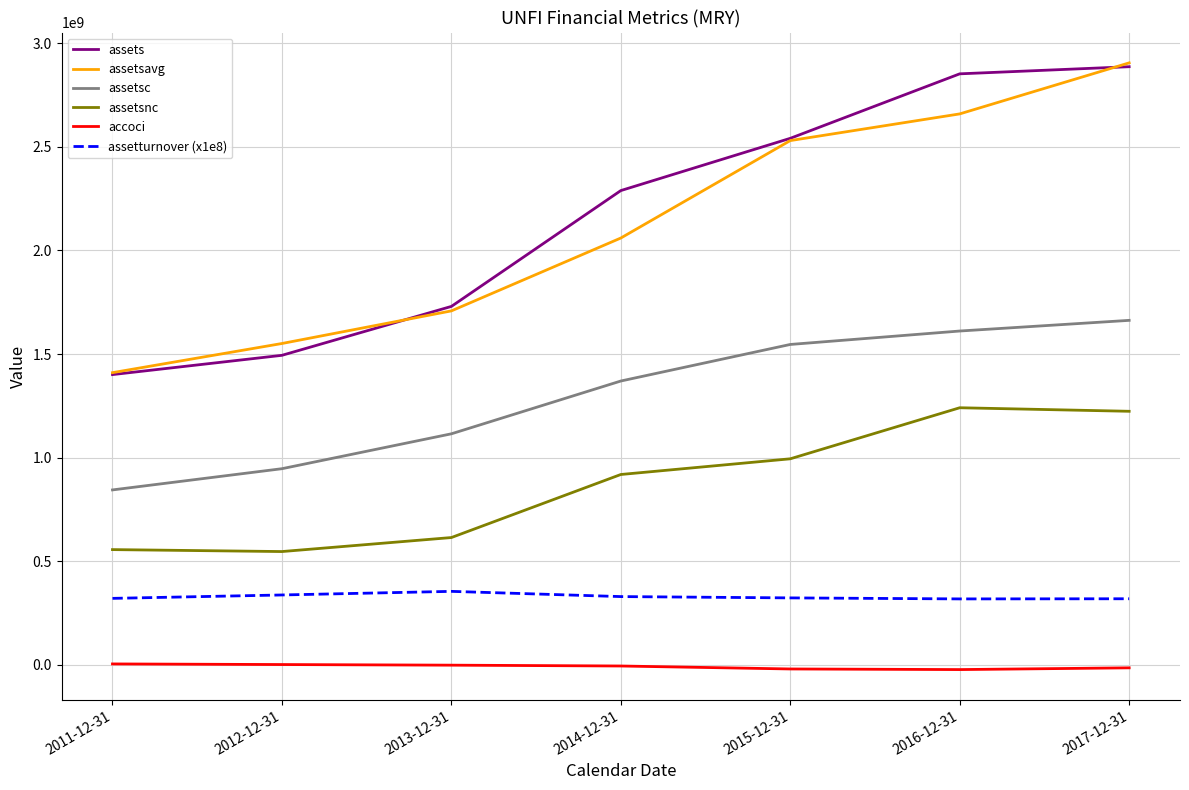

In assetsnc, how many points are lower than both neighbors (excluding endpoints)?

1